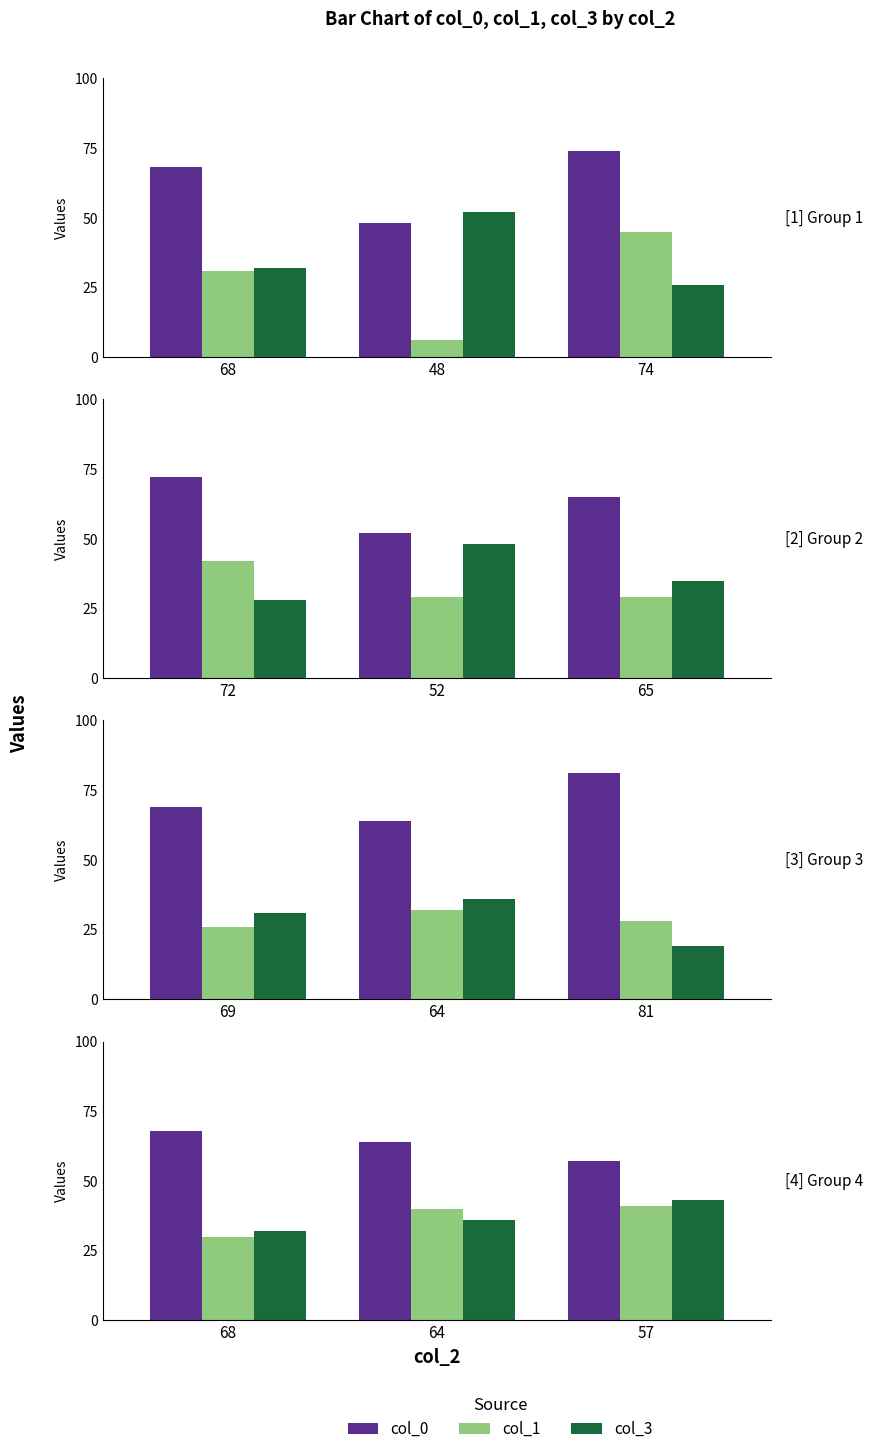

List the series in order of their peak value, highest first.

col_0, col_3, col_1